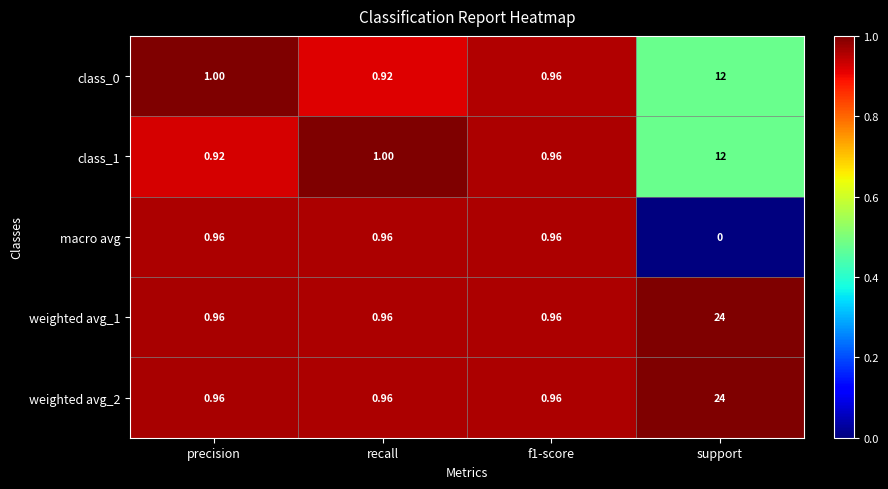

At which category is the sum across all series the highest?

support